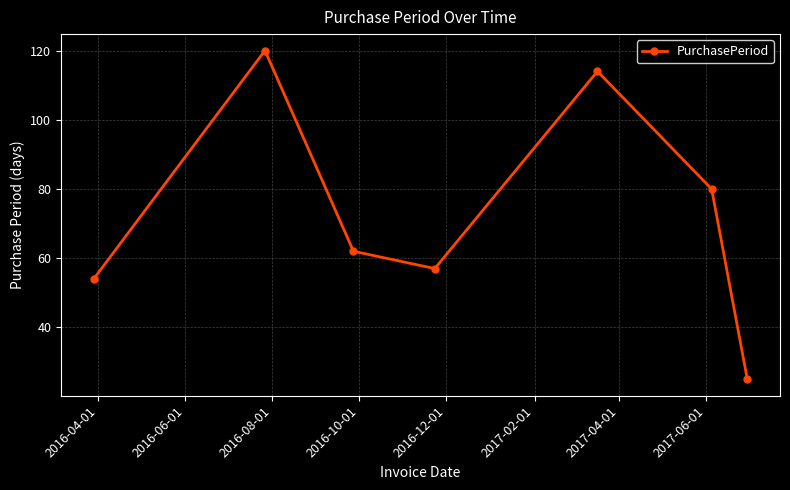

True or false: the data has more than 0 interior local peaks.

True